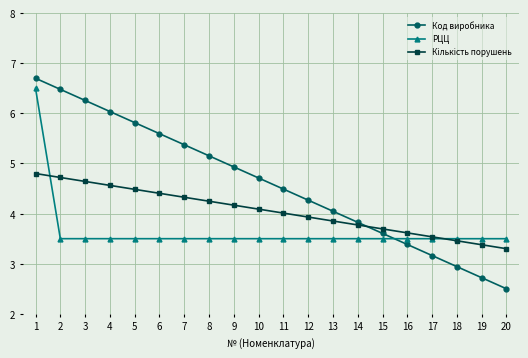

At which label does Код виробника first exceed 4?

1